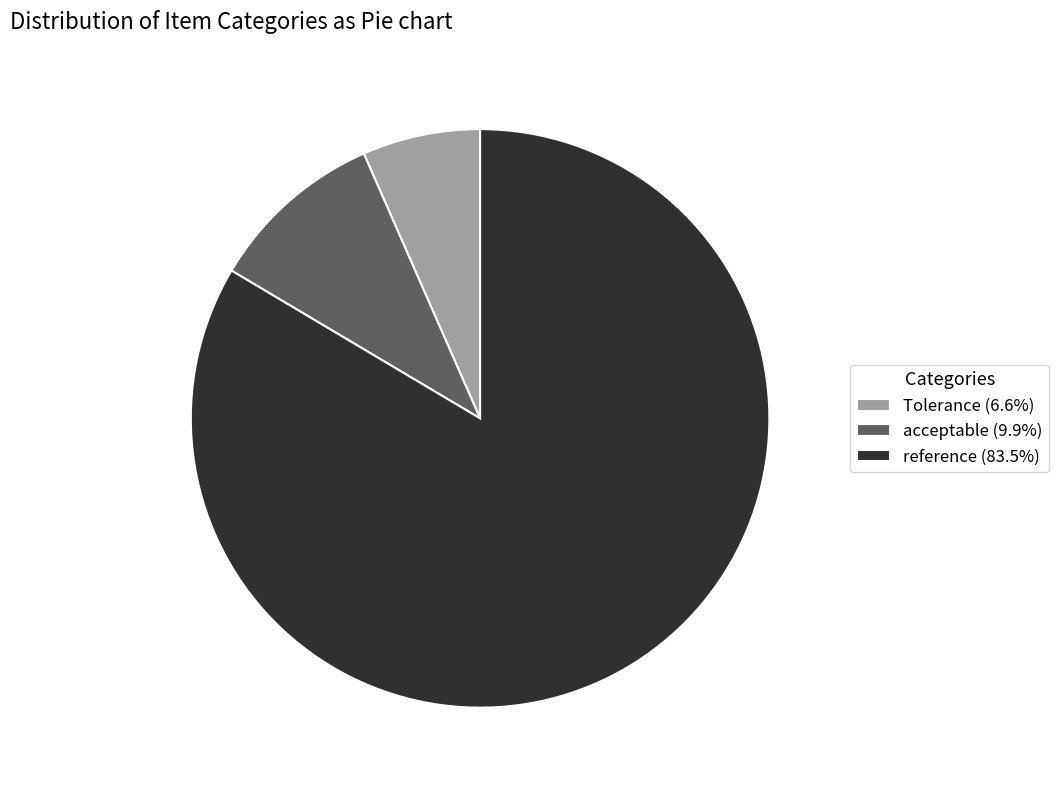

Which slice is the largest?

reference